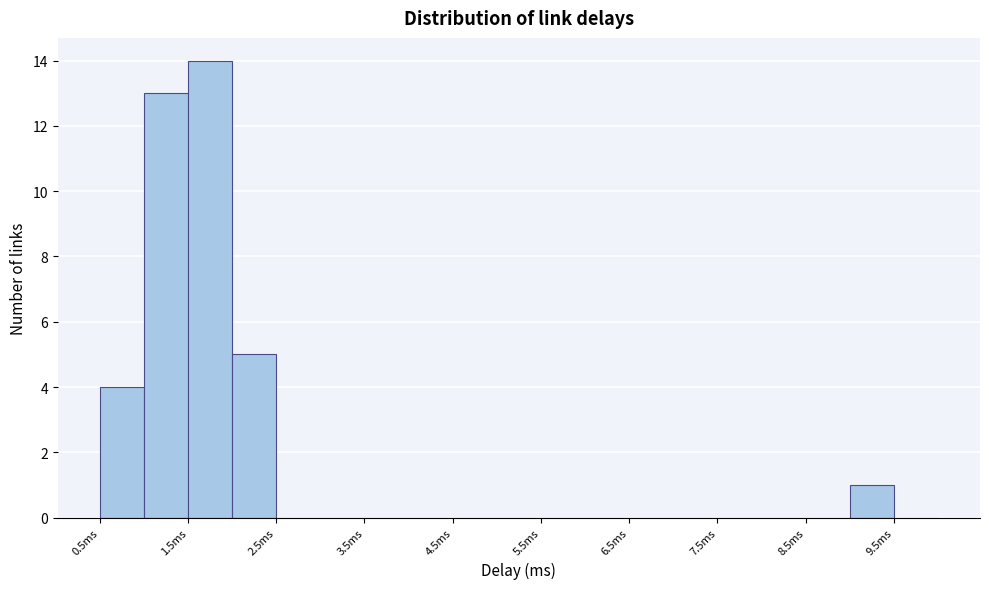

What is the height of the bar covering 1.0 to 1.5 on the x-axis? The values are not printed on the chart, so give them approximately, as read against the axis.

13